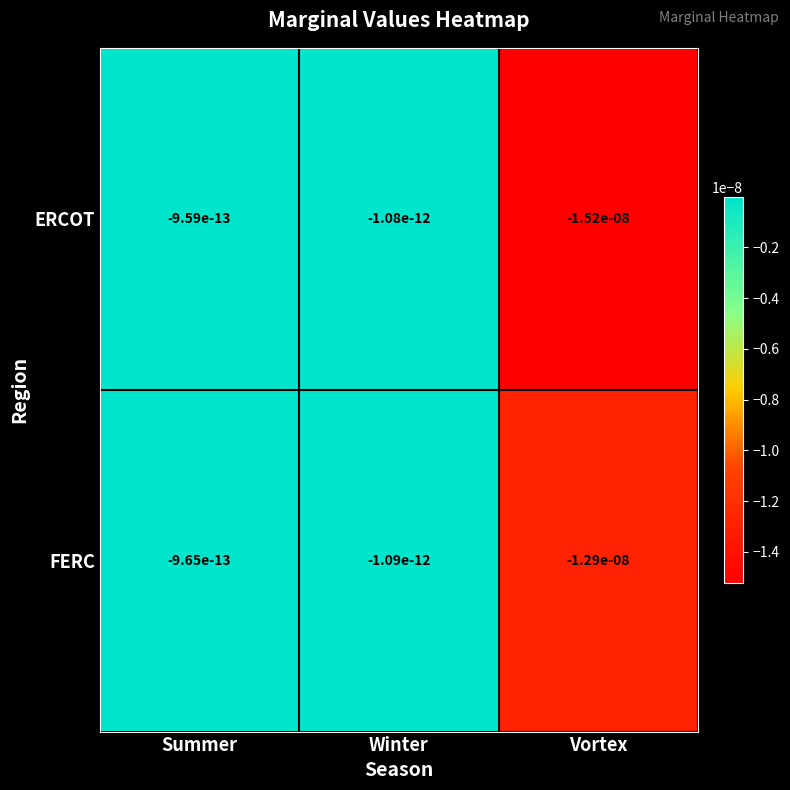

At which label does FERC reach its minimum?

Vortex